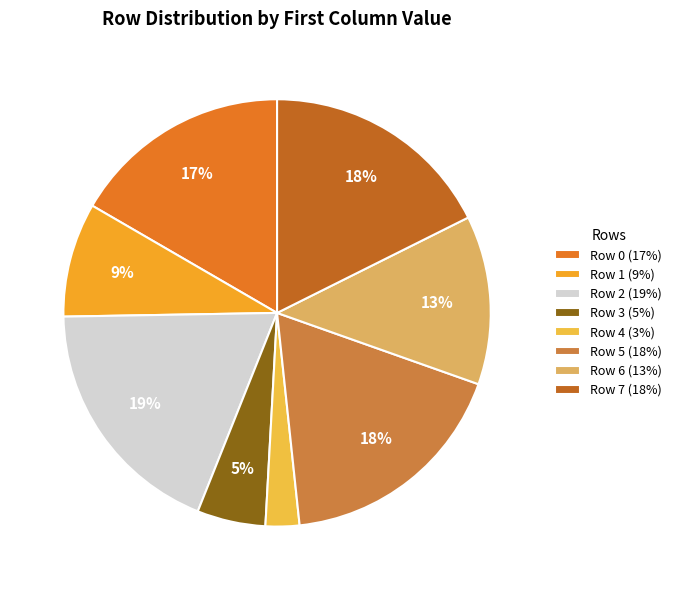

What is the total percentage of Row 5 and Row 1?

26.5%